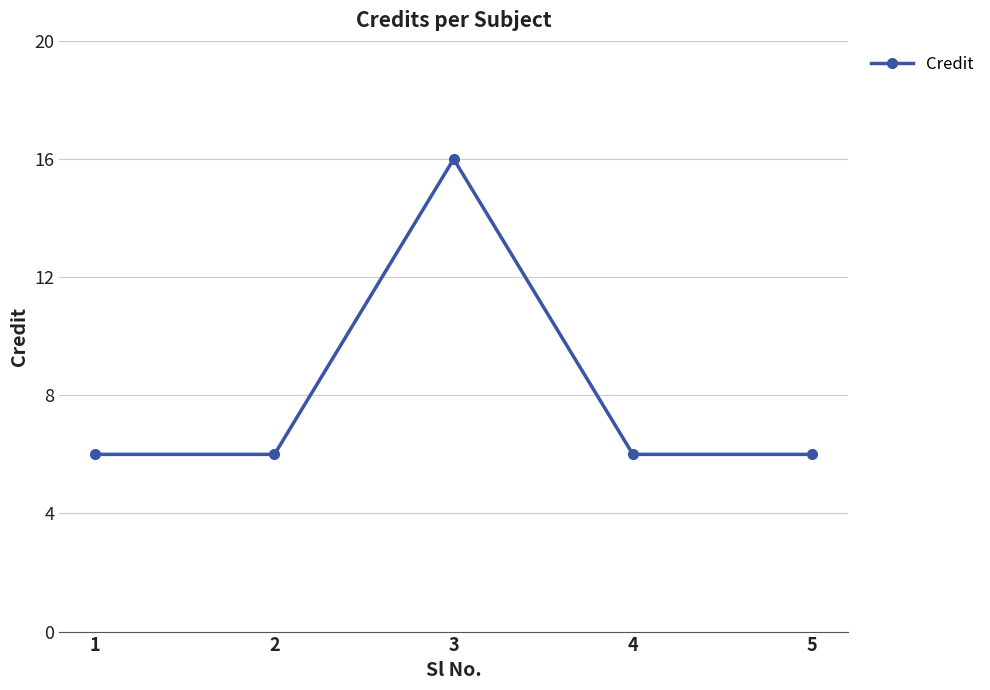

What is the value of the 2nd point from the left?

6